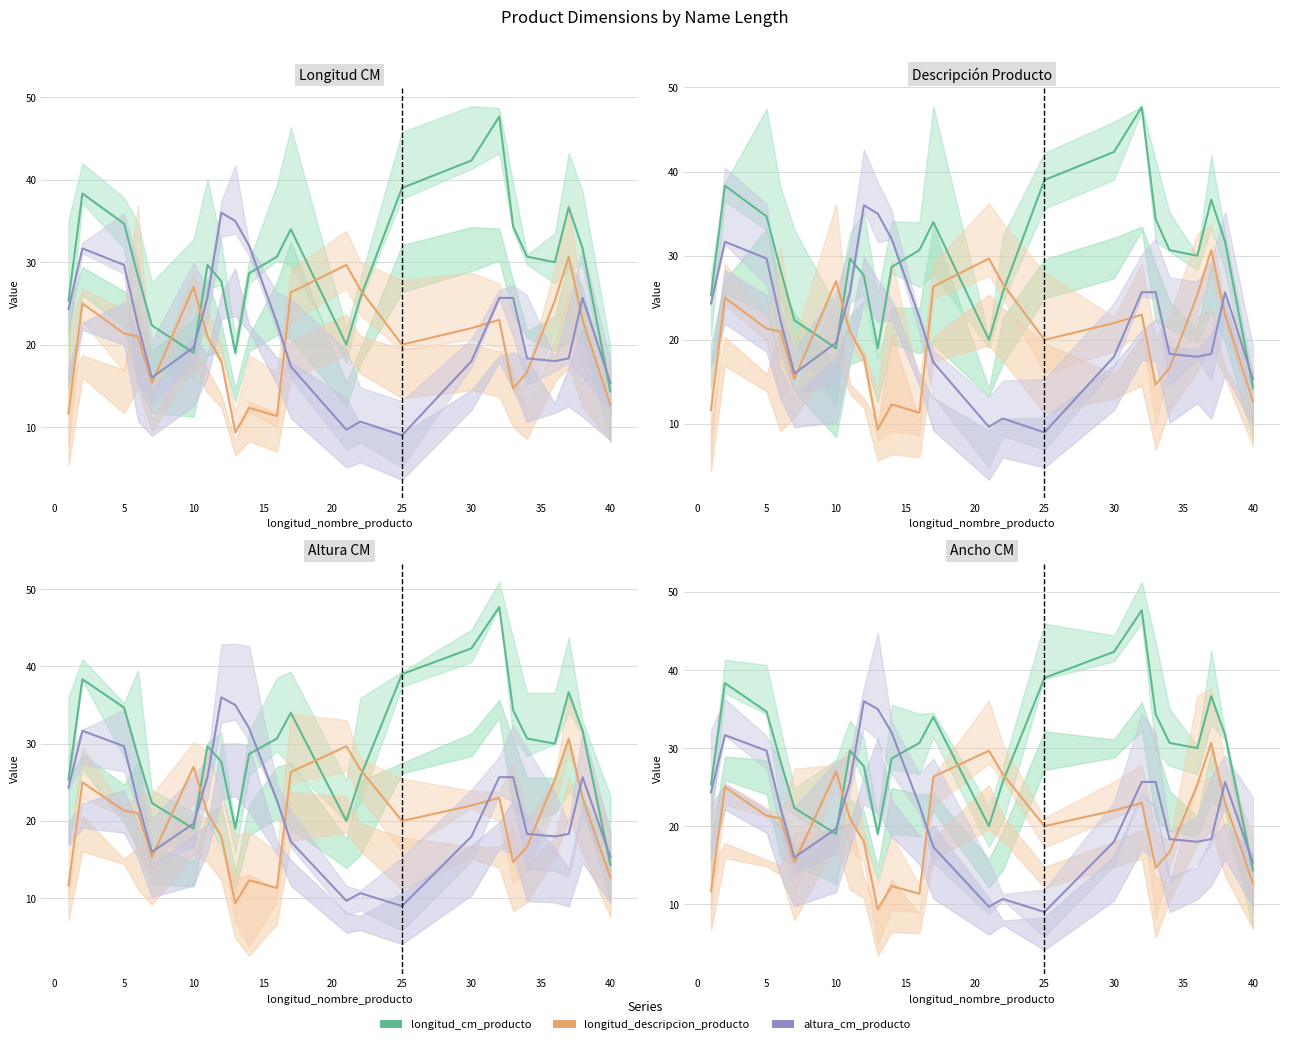

What is the average value of the longitud_descripcion_producto series?

22.0